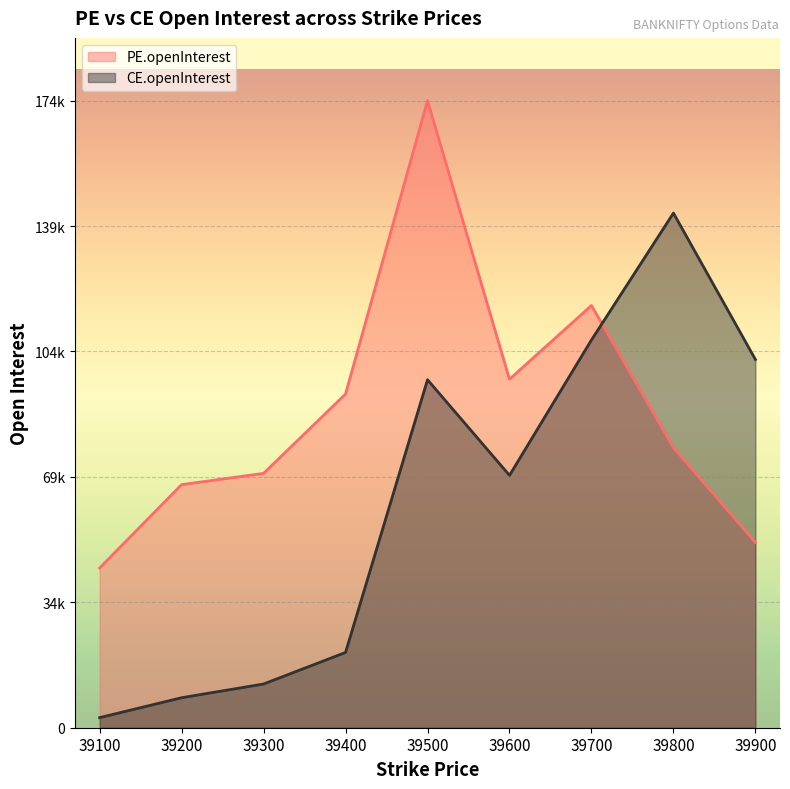

True or false: CE.openInterest and PE.openInterest intersect in this chart.

True